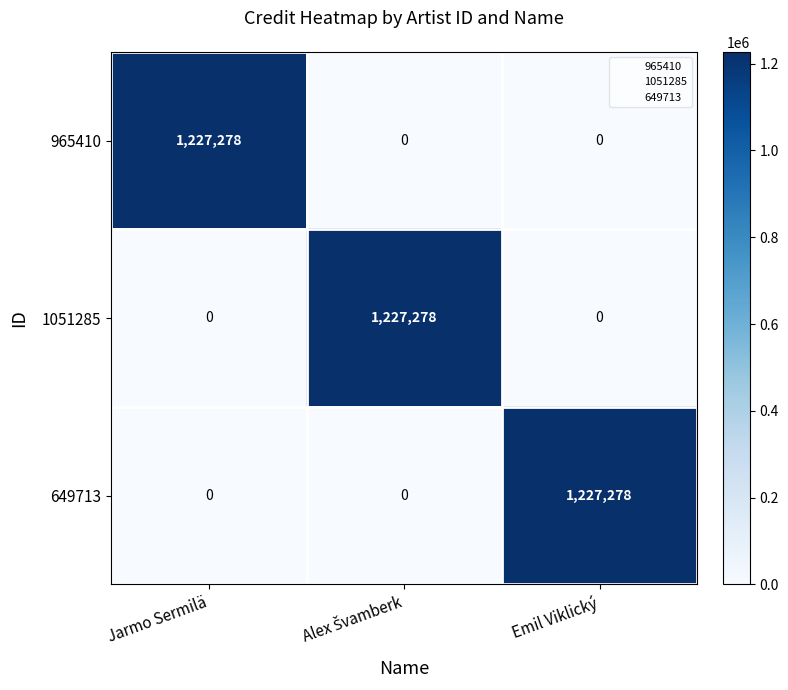

What is the difference between the maximum and minimum values in the 1051285 series?

1227278